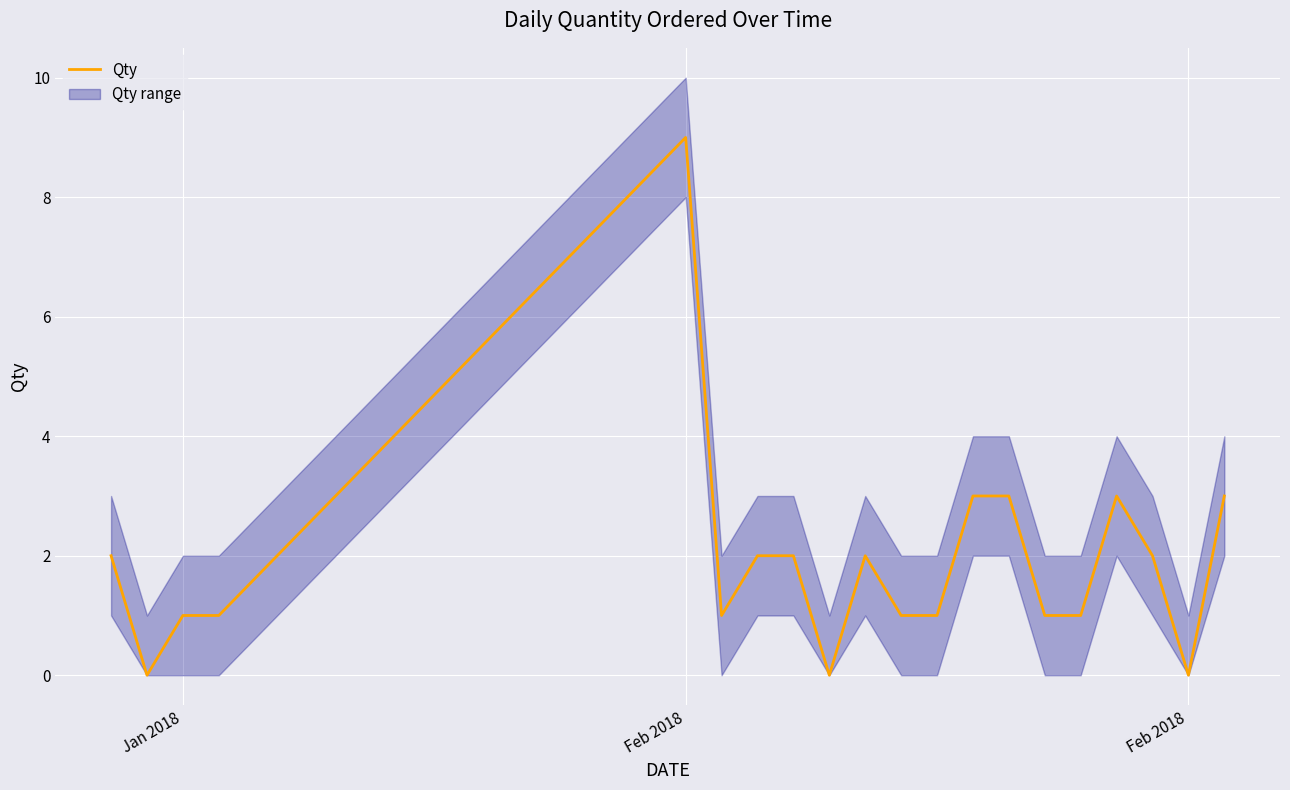

At which category does the chart reach its minimum across all series?

Feb 2018